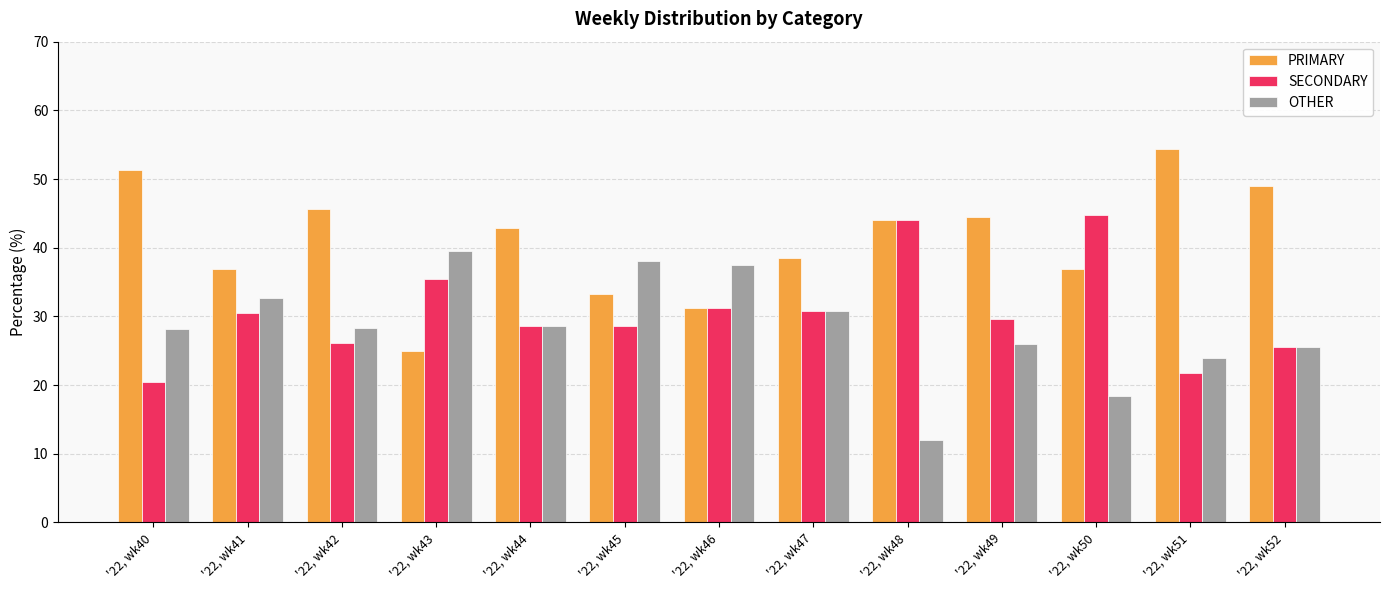

Which series has the largest range (max minus min)?

PRIMARY